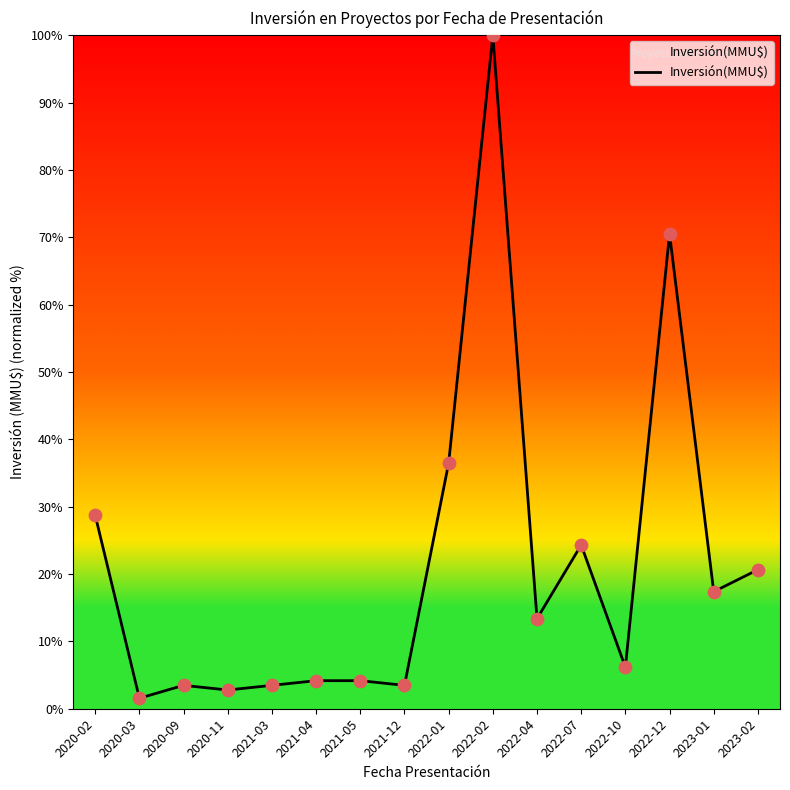

Which has a higher value, 2022-10 or 2021-05?

2022-10